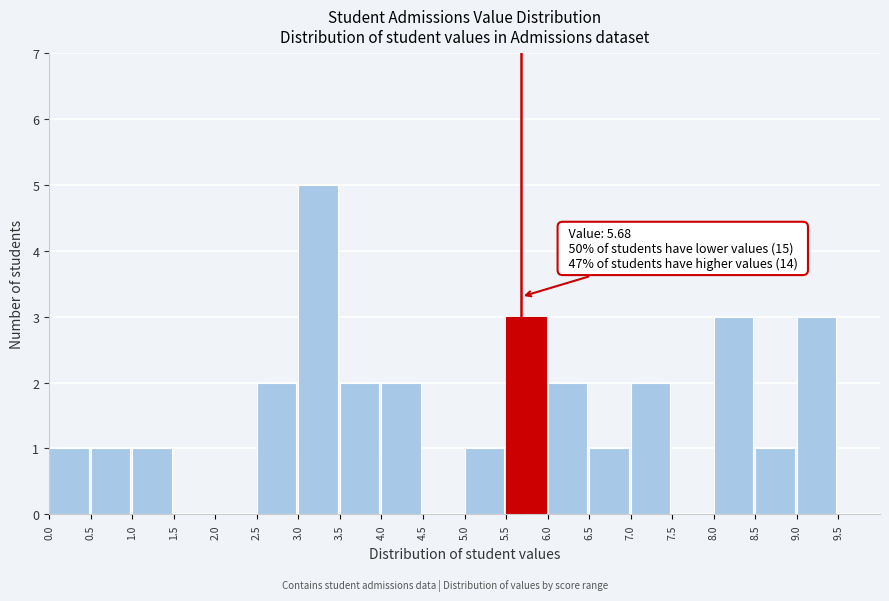

Which range on the x-axis has the tallest bar?

3.0 to 3.5